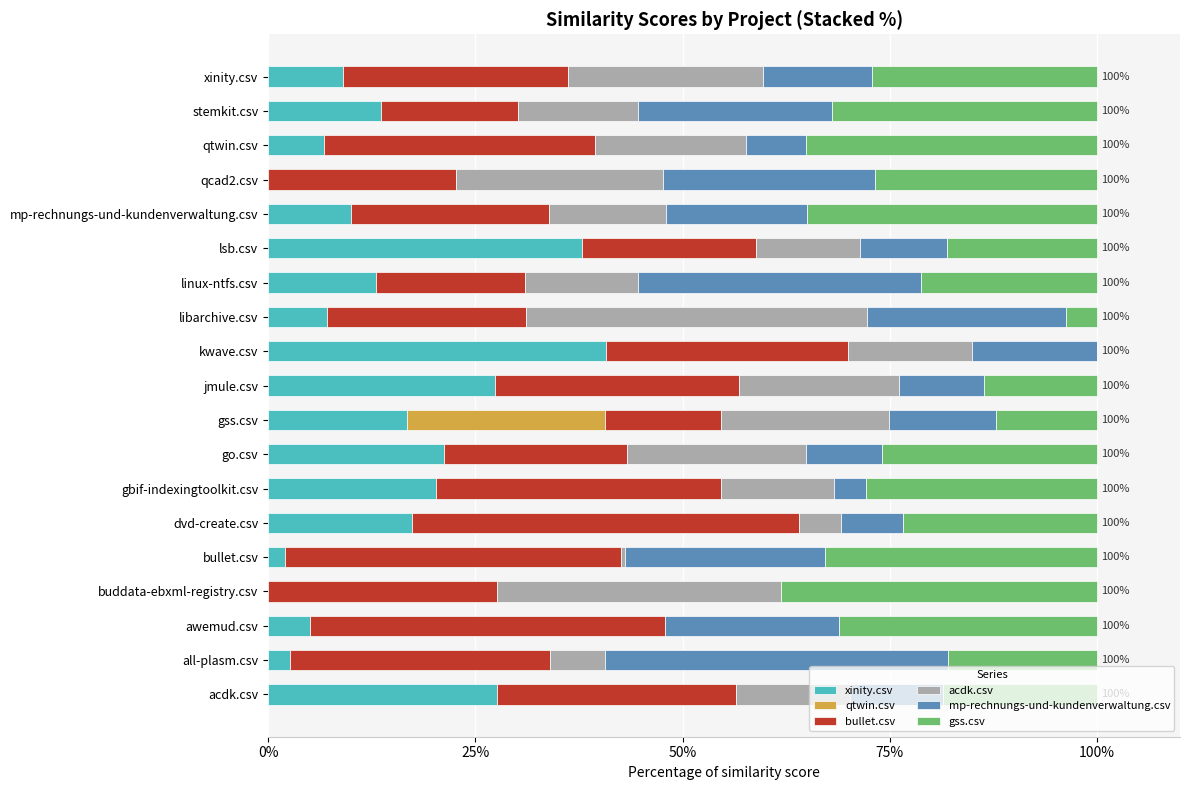

What is the total value across all series at qcad2.csv?

100.0